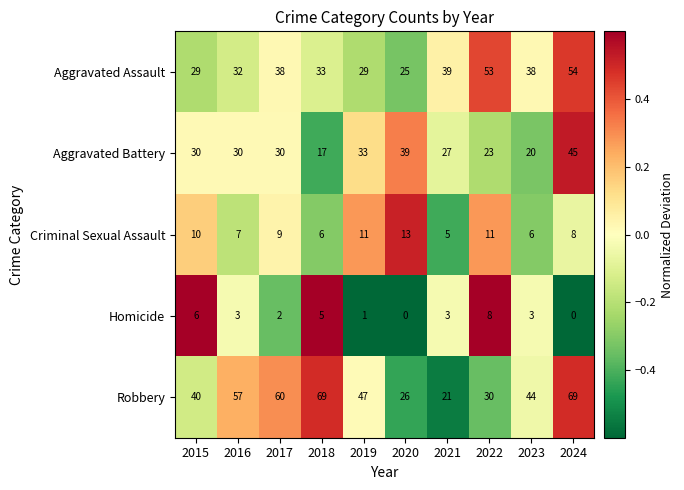

How many categories are shown in the chart?

10